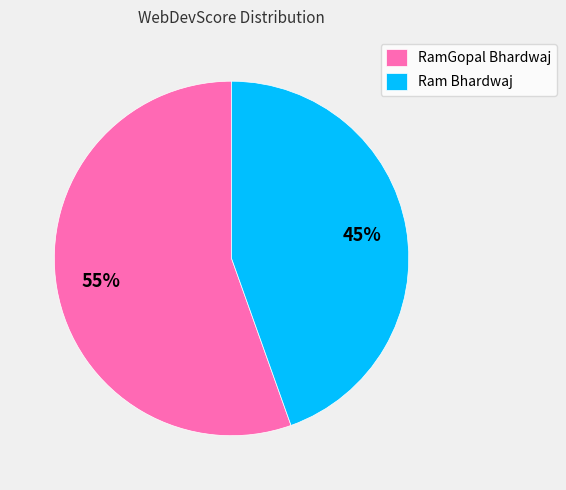

Count the number of slices in the pie.

2